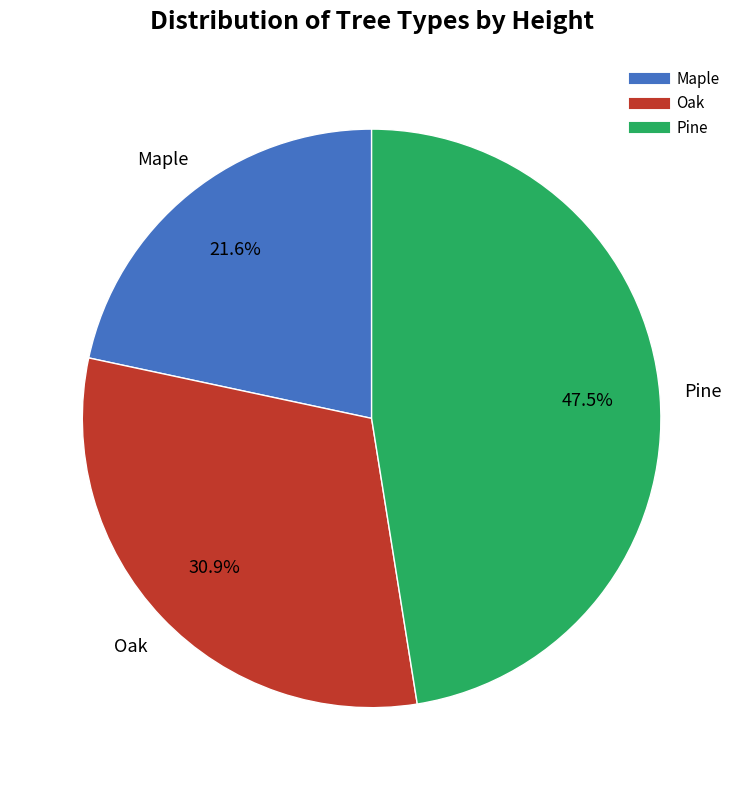

Approximately how many times larger is the value at Pine compared to Maple?

2.2